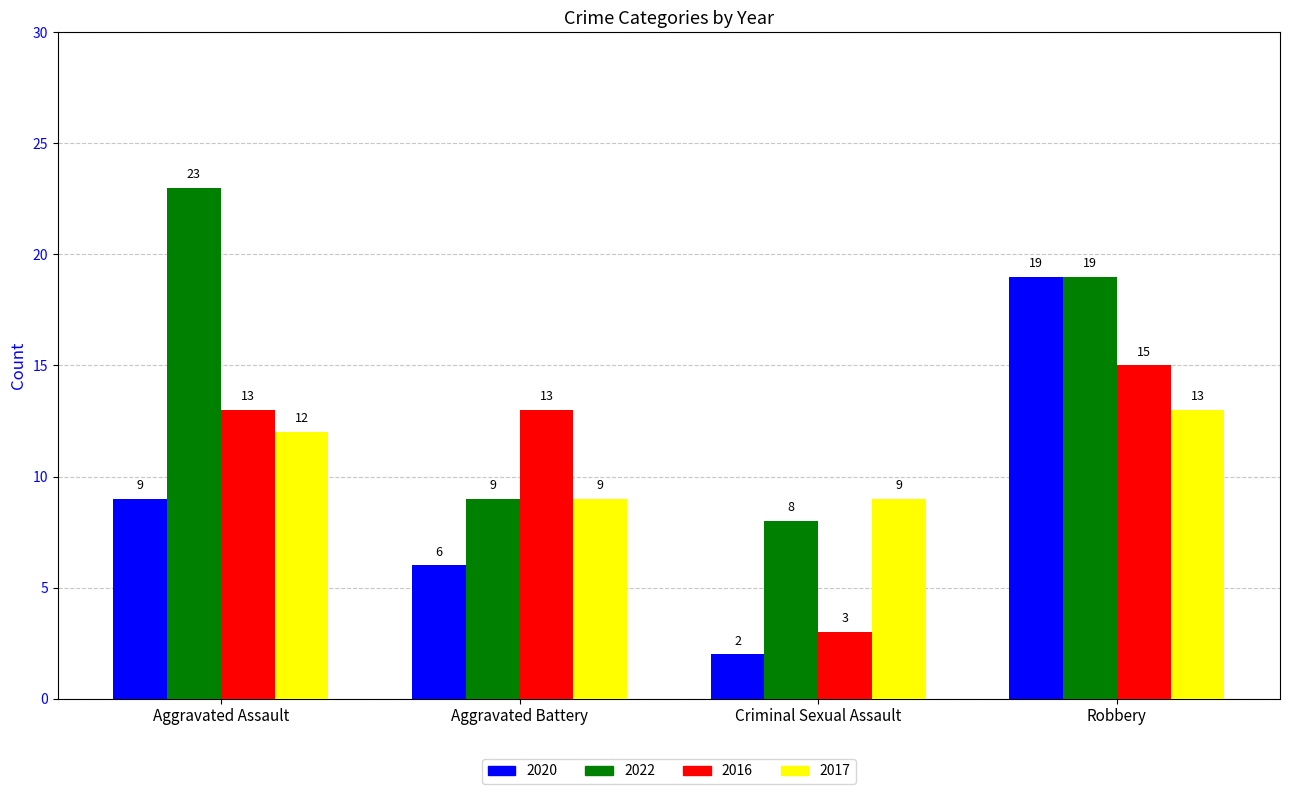

Where is 2020 nearest to the value 10?

Aggravated Assault